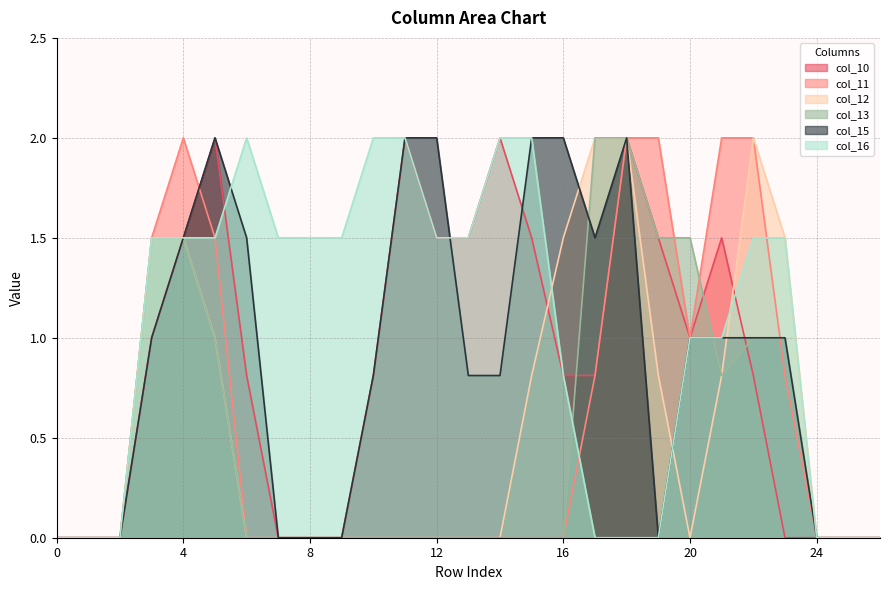

Between which two adjacent categories do col_13 and col_11 first intersect?

19 and 20